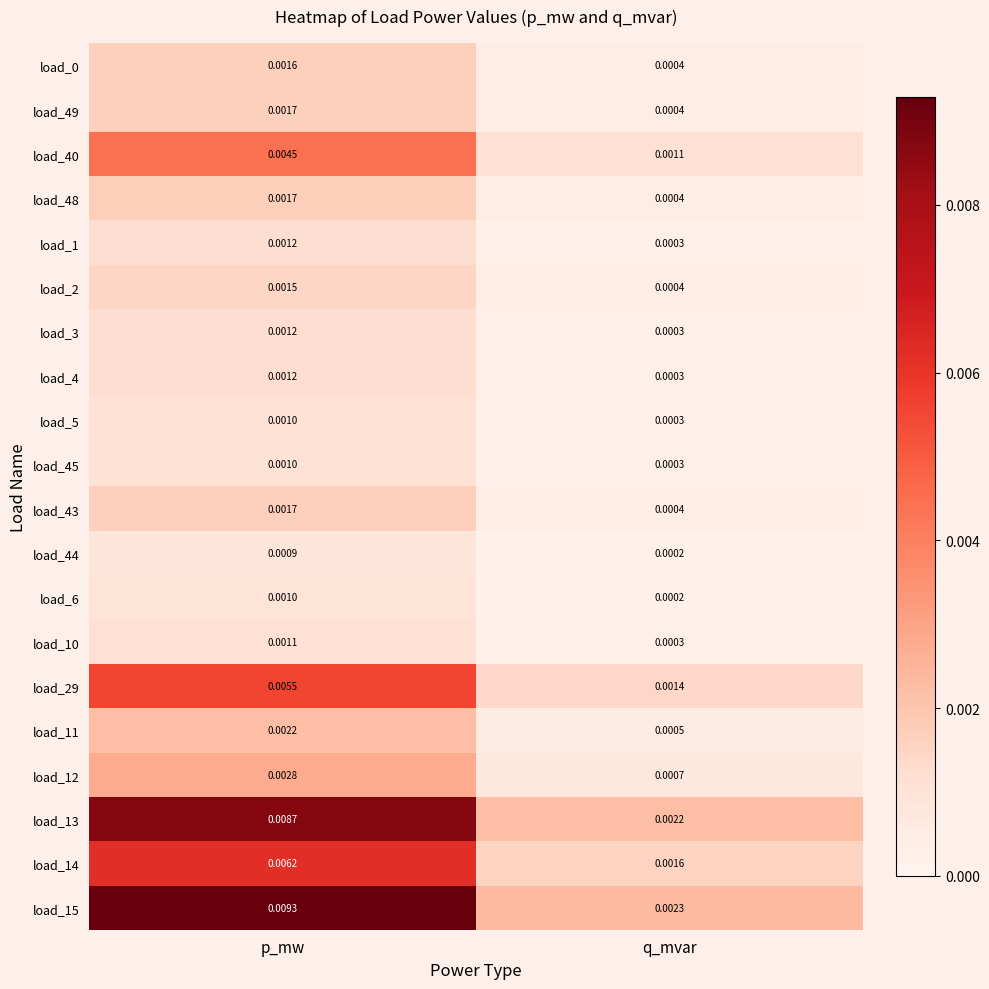

At how many categories does at least one series exceed 0?

2